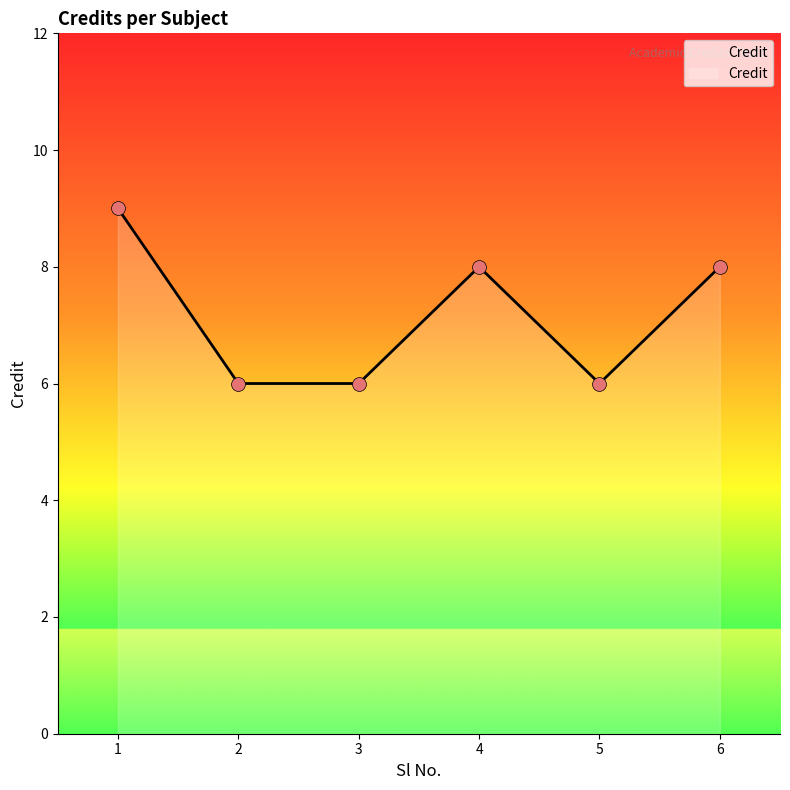

What is the ratio of the value at 1 to the value at 6?

1.1